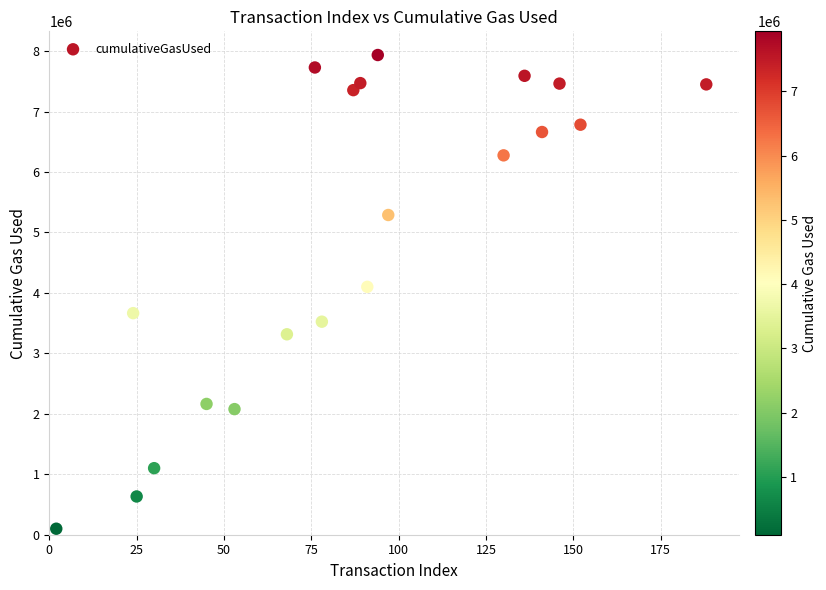

What is the range of X values (max minus min)?

186